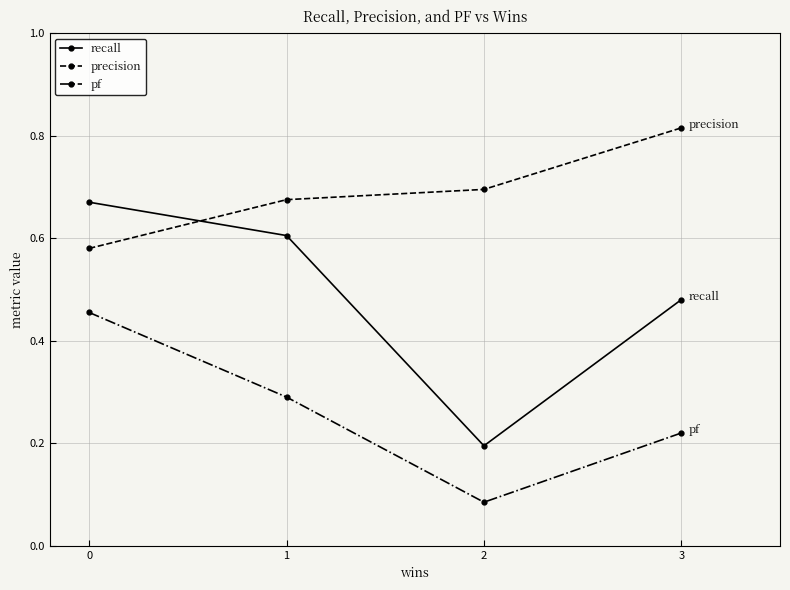

What is the total value across all series at 2?

1.0